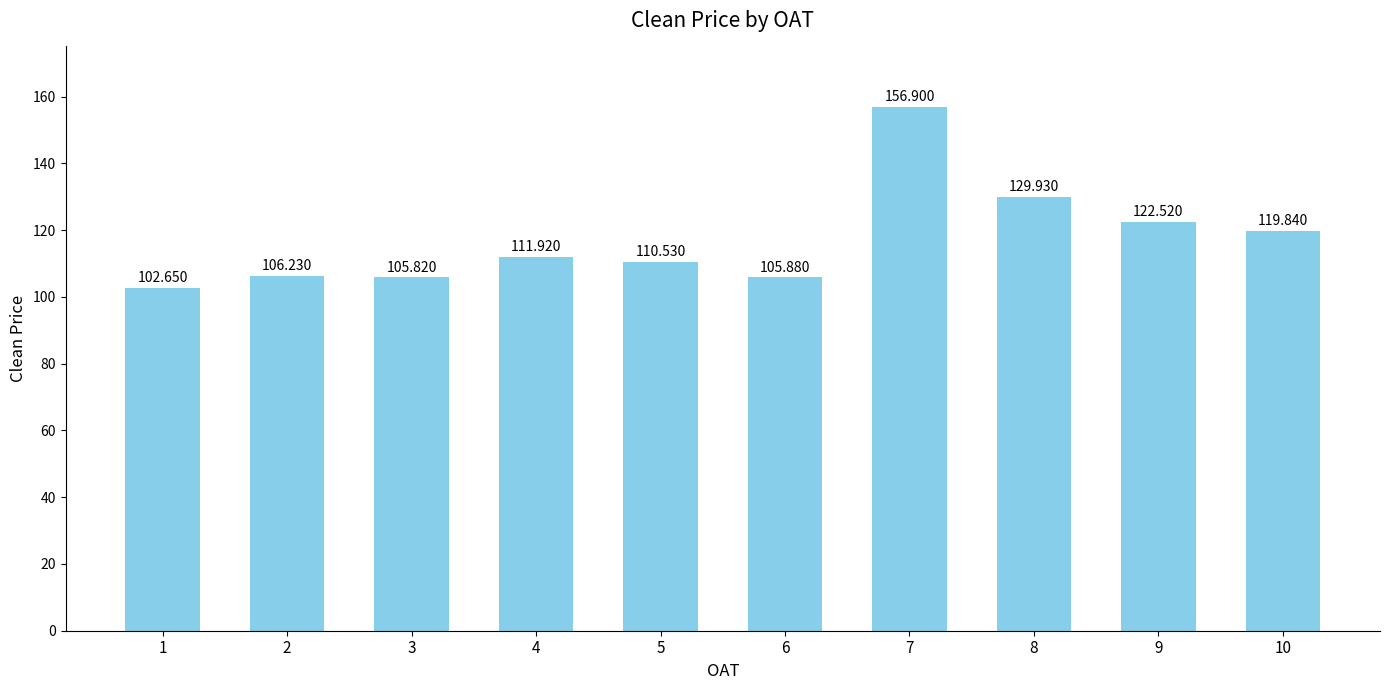

What is the sum of all values?

1172.2